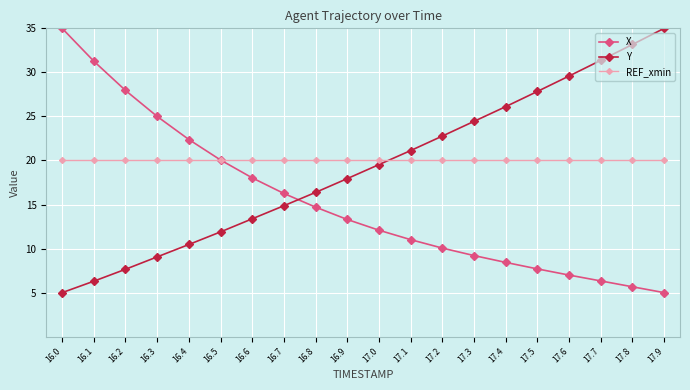

What is the difference between the second highest and minimum values in the X series?

26.3